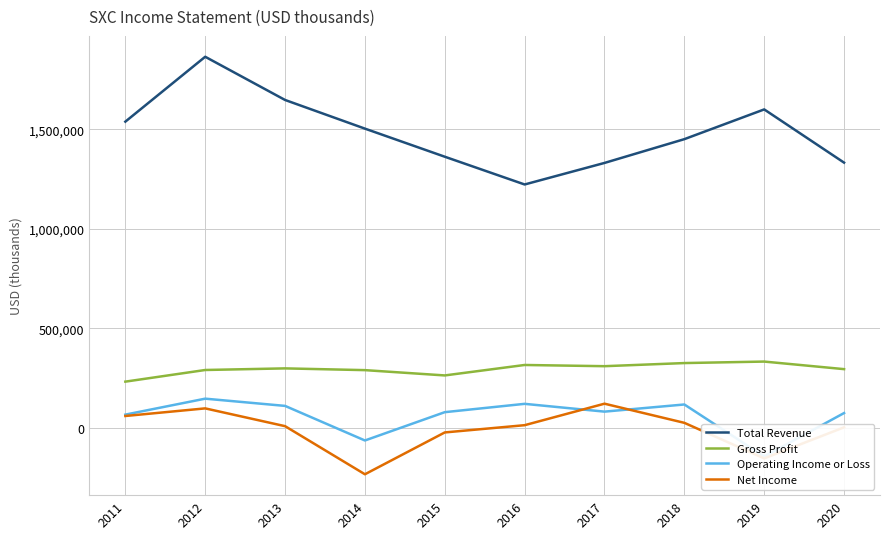

Reading left to right, list all the values displayed in this chart.

Total Revenue: 2011=1538900	2012=1864700	2013=1647700	2014=1503800	2015=1362700	2016=1223300	2017=1331500	2018=1450900	2019=1600300	2020=1333000
Gross Profit: 2011=233100	2012=291600	2013=299700	2014=290900	2015=264300	2016=316800	2017=310700	2018=326400	2019=333900	2020=295900
Operating Income or Loss: 2011=67500	2012=147600	2013=111300	2014=-62400	2015=79800	2016=121600	2017=82500	2018=118400	2019=-142800	2020=75400
Net Income: 2011=60600	2012=98800	2013=9500	2014=-232100	2015=-22000	2016=14400	2017=122400	2018=26200	2019=-152300	2020=3700